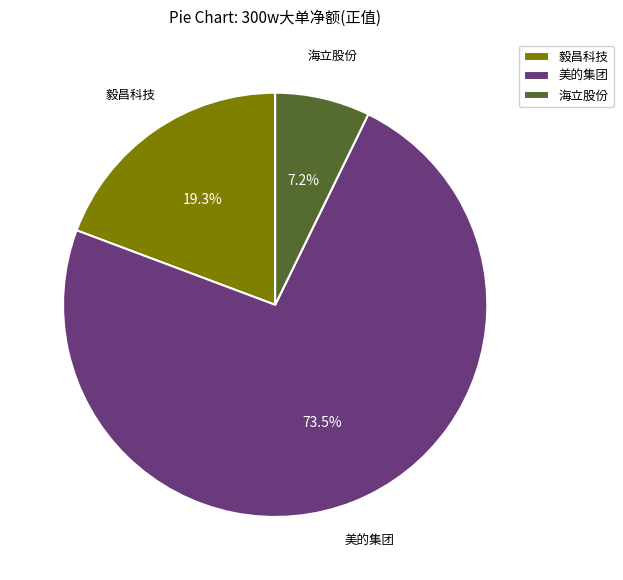

How many segments does this pie chart have?

3